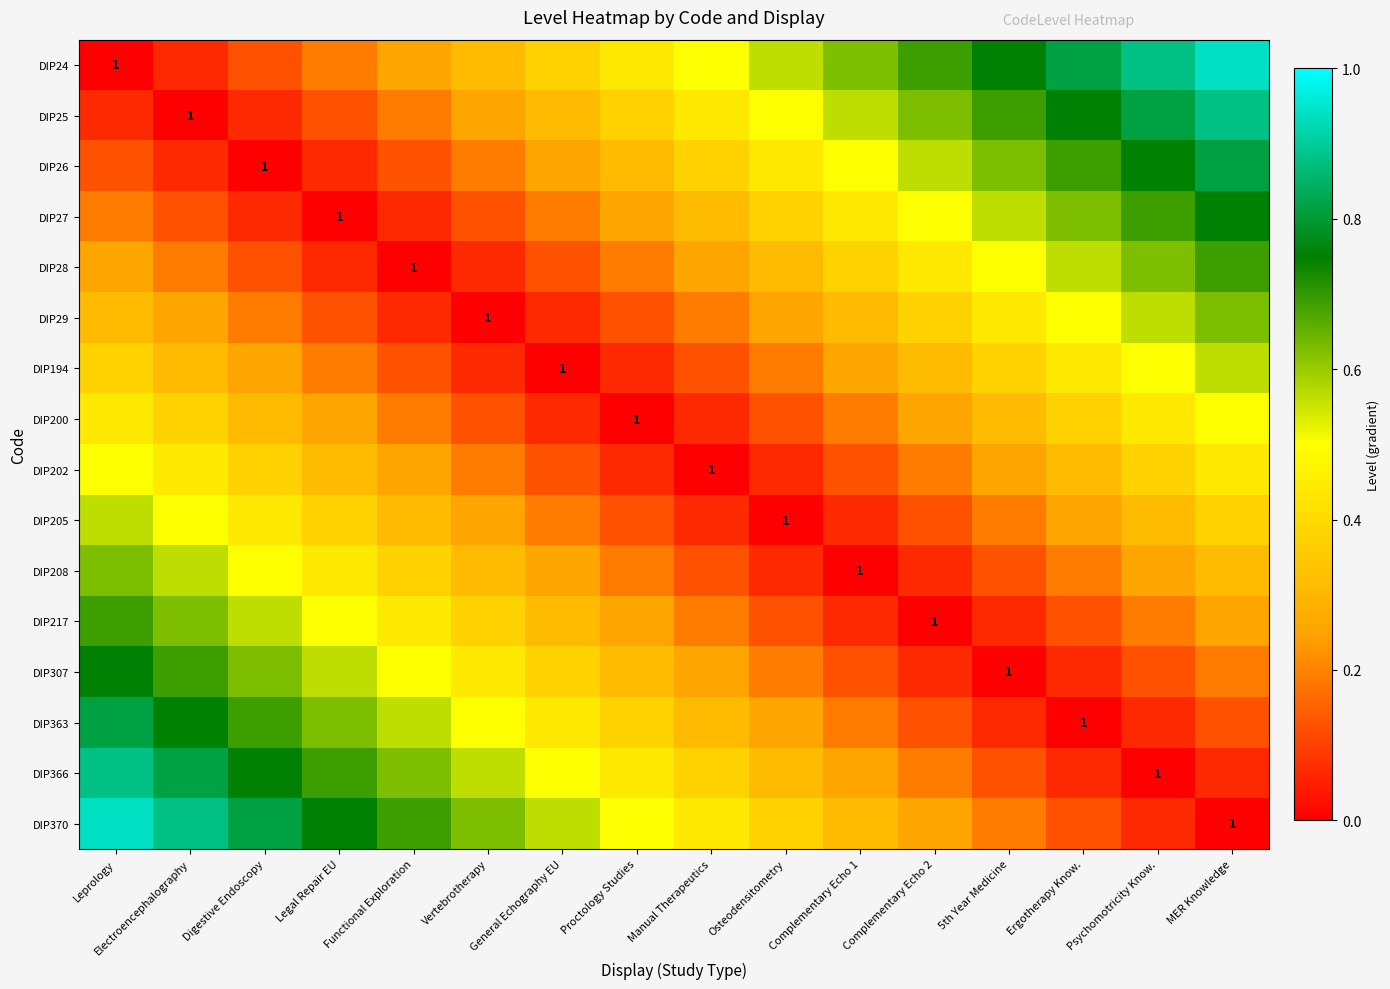

How many data points in DIP205 are above 0?

15